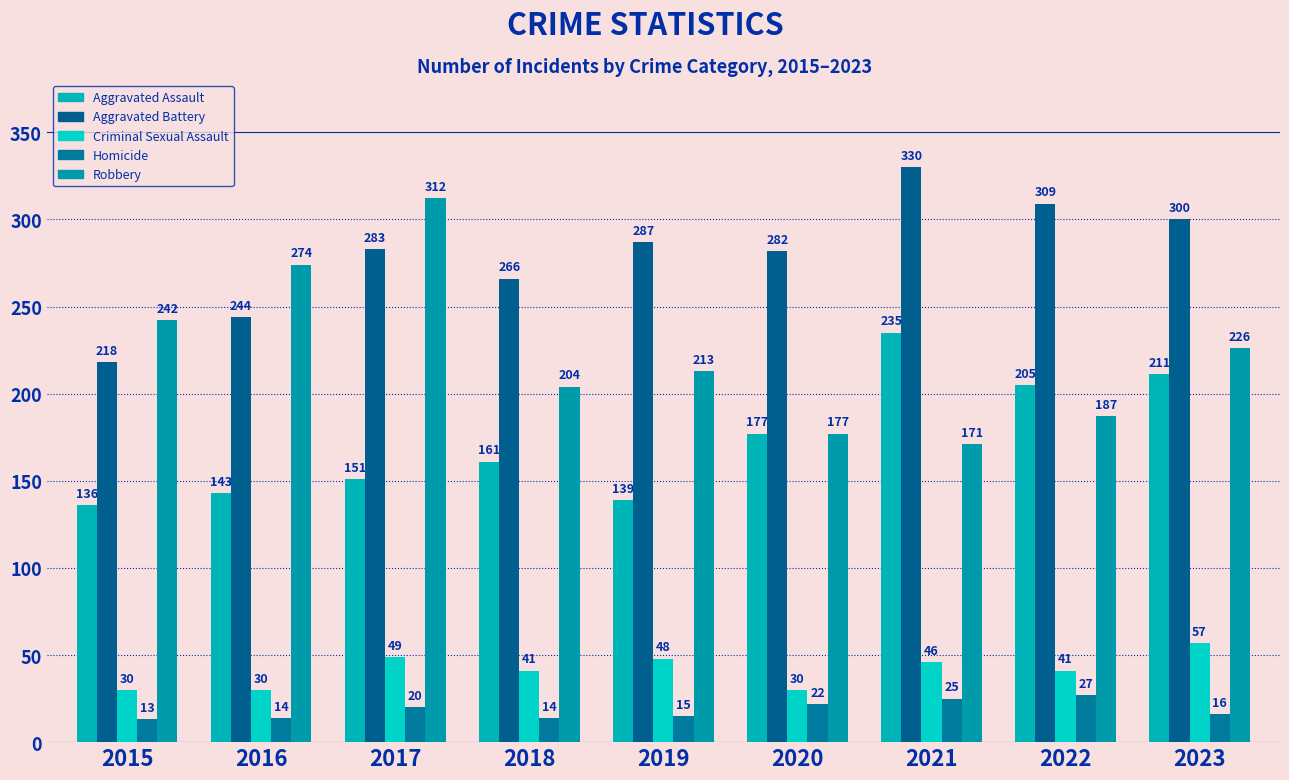

What is the sum of all Aggravated Assault values?

1558